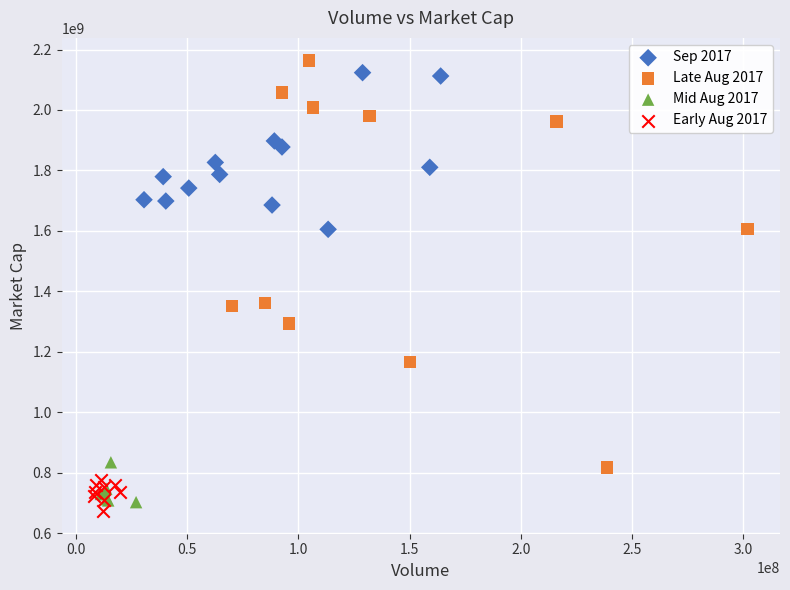

Which series has the widest spread of Y values?

Late Aug 2017